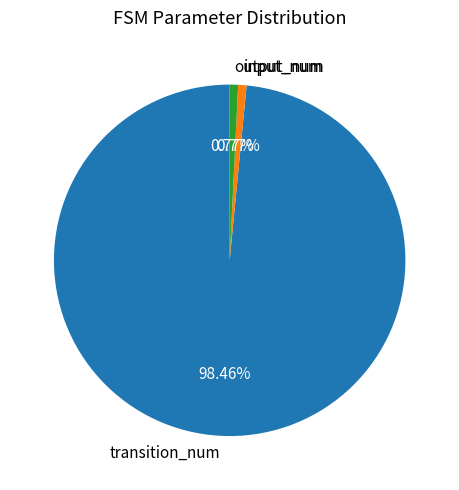

How many slices are in this pie chart?

3